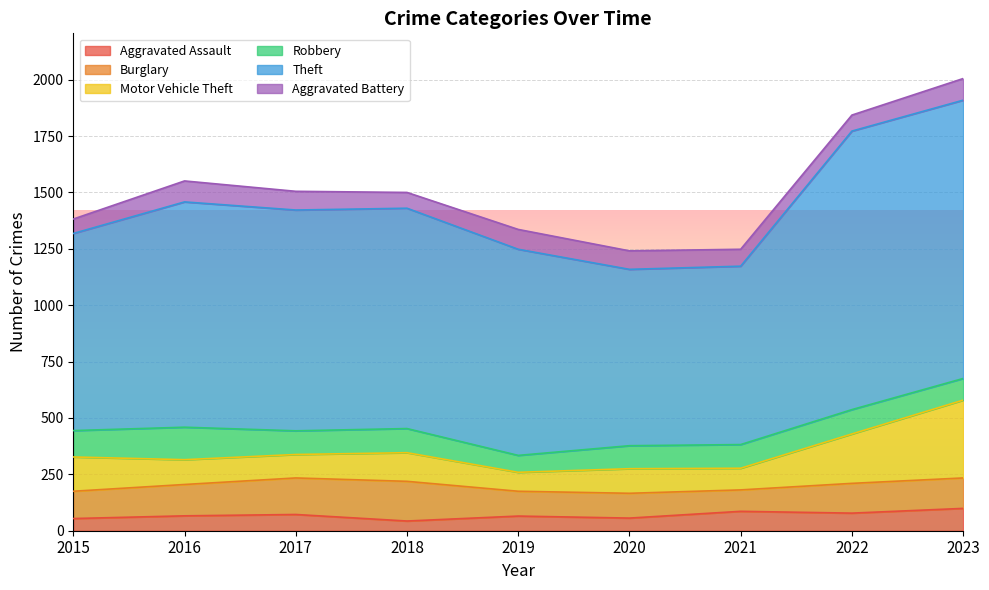

True or false: Theft and Aggravated Battery intersect in this chart.

False